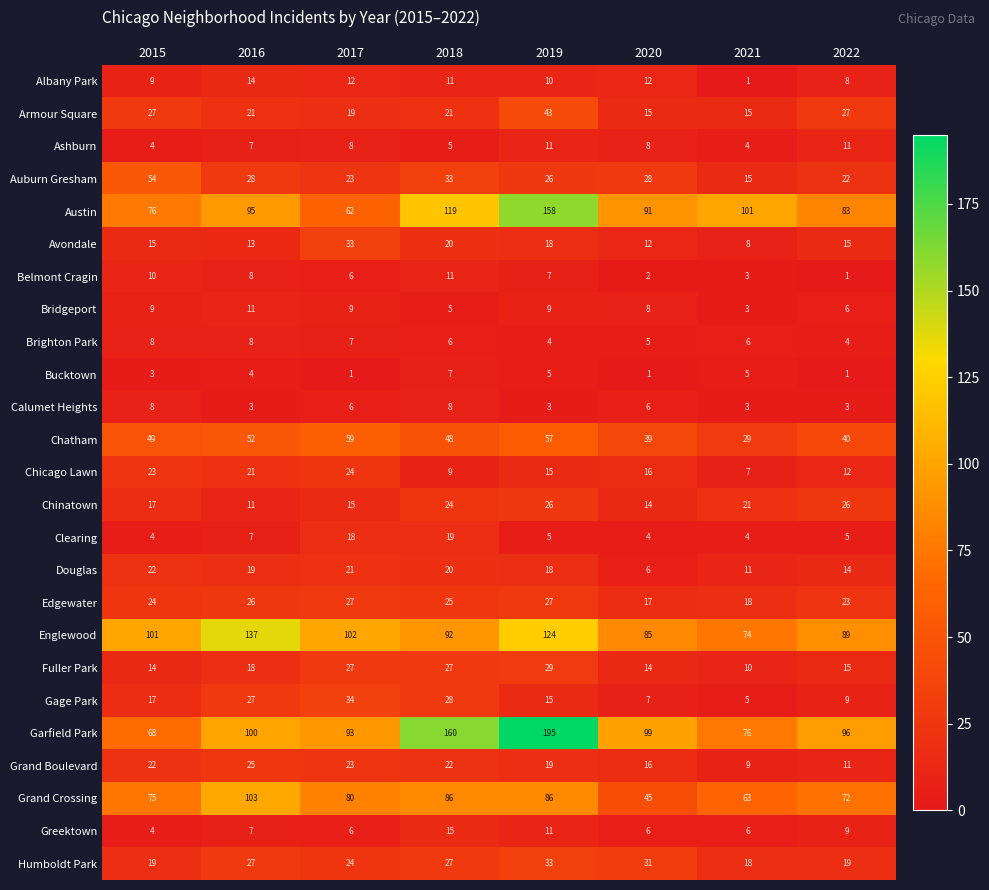

The Fuller Park series shows 22 at 2015. True or false?

False